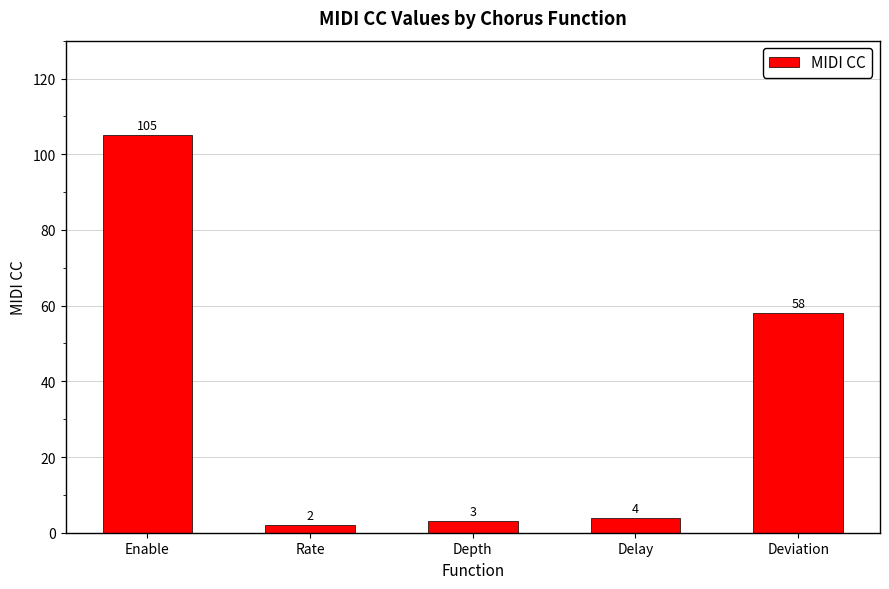

How many bars are there in total?

5